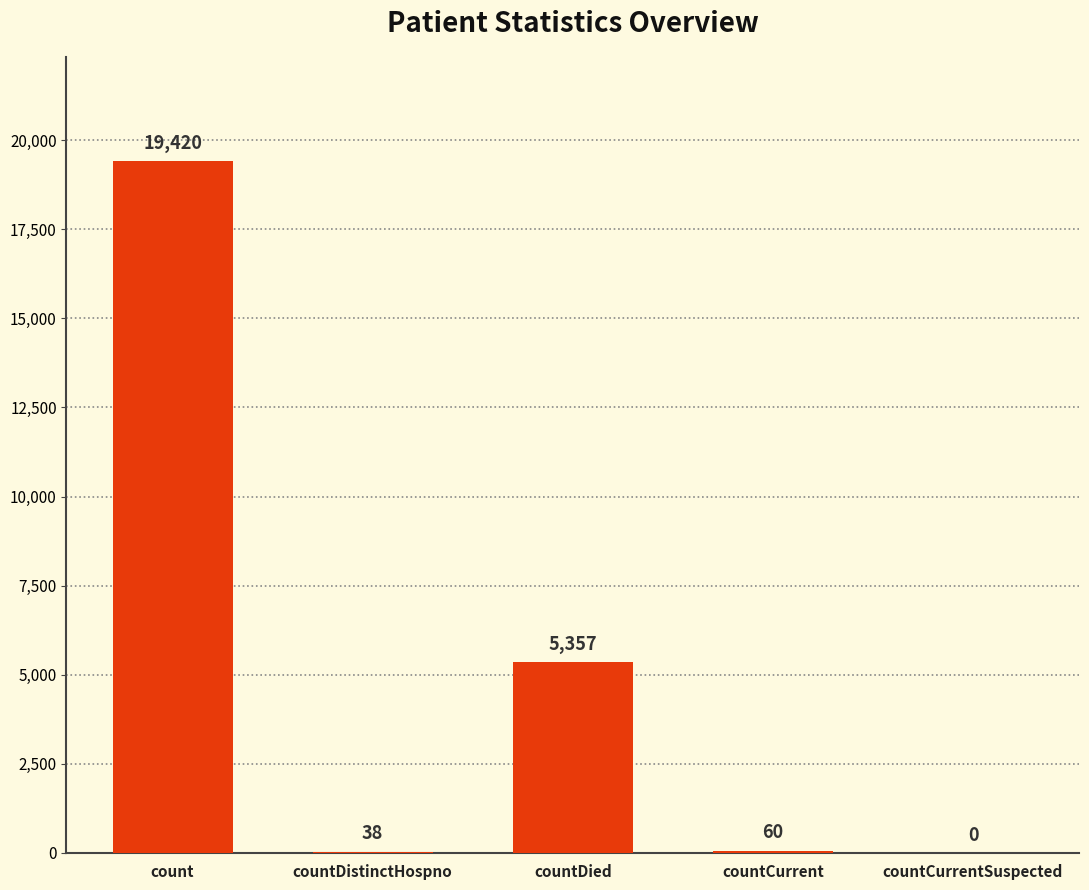

How many series are shown in this chart?

1